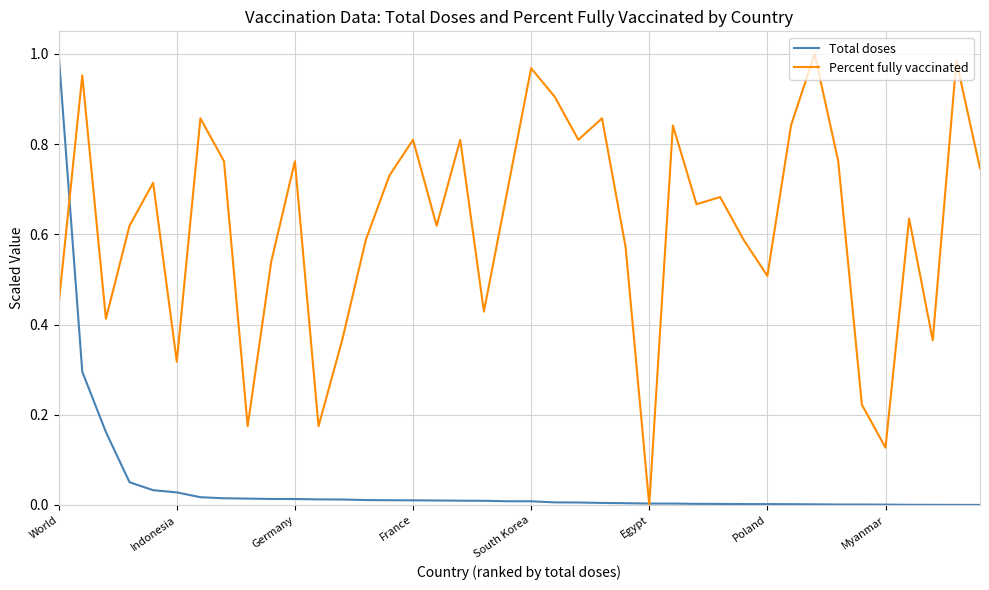

Rank the series by their average value, from lowest to highest.

Total doses, Percent fully vaccinated